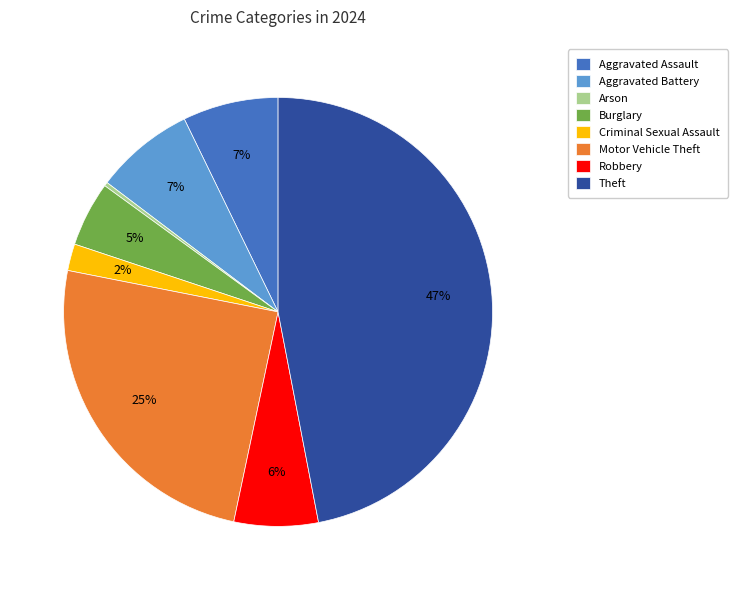

Which slice is the largest?

Theft